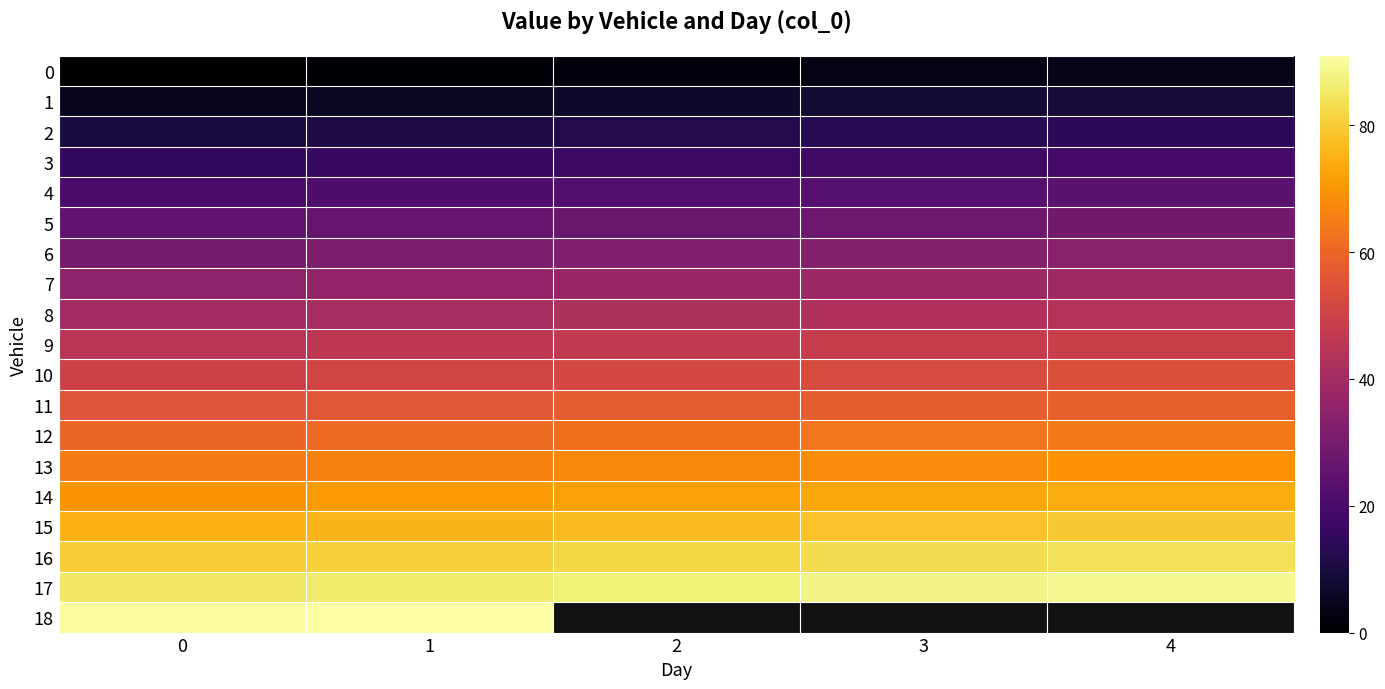

Where is 13 nearest to the value 67?

2